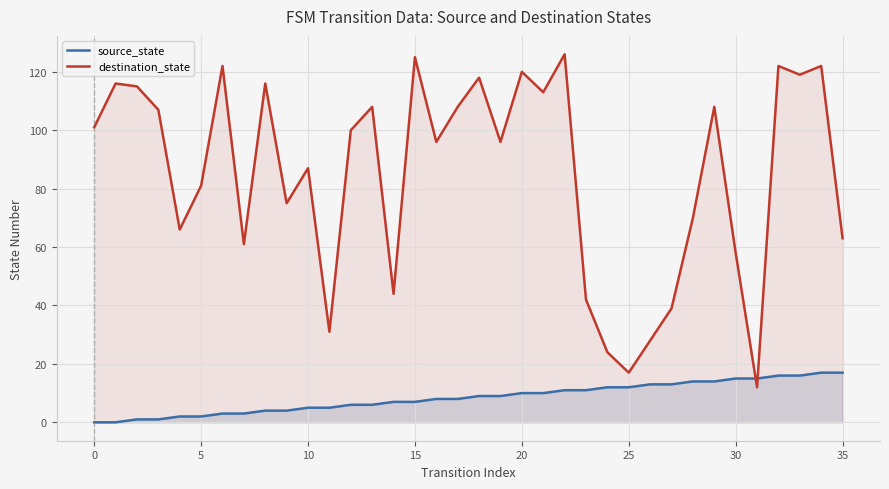

At which category is the sum across all series the highest?

34